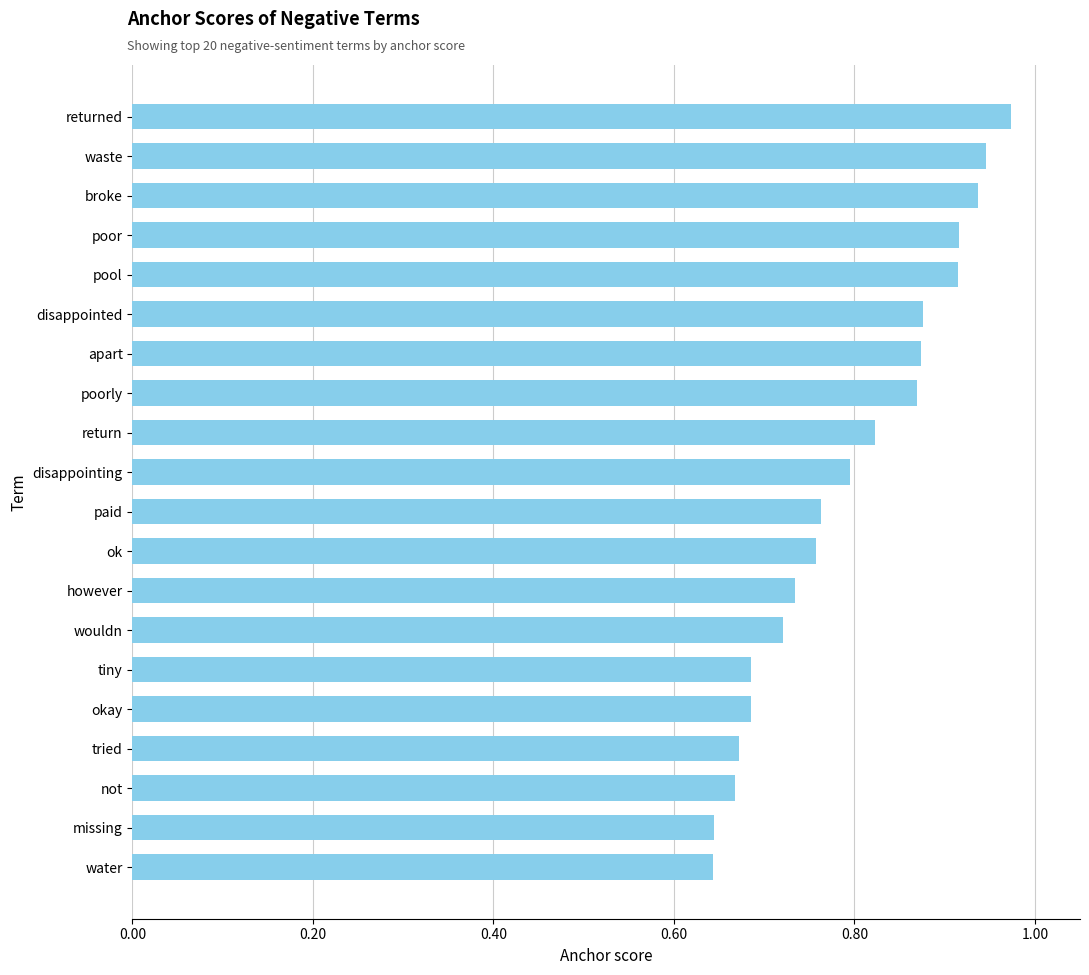

What is the difference between the second highest and minimum values?

0.3